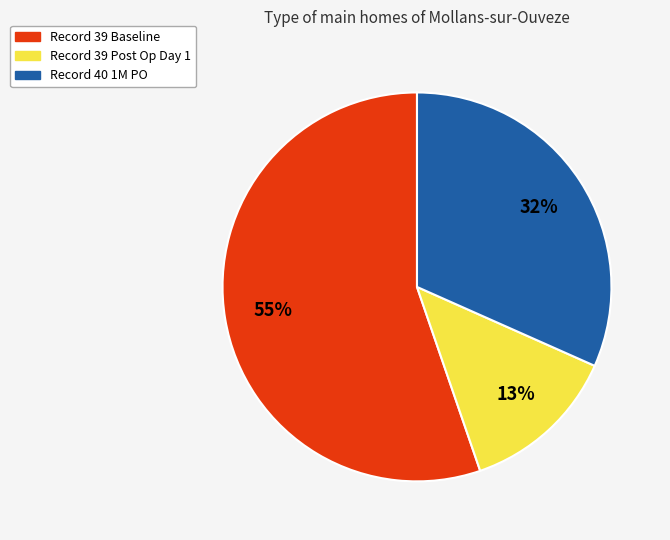

Which slice is the smallest?

Record 39 Post Op Day 1